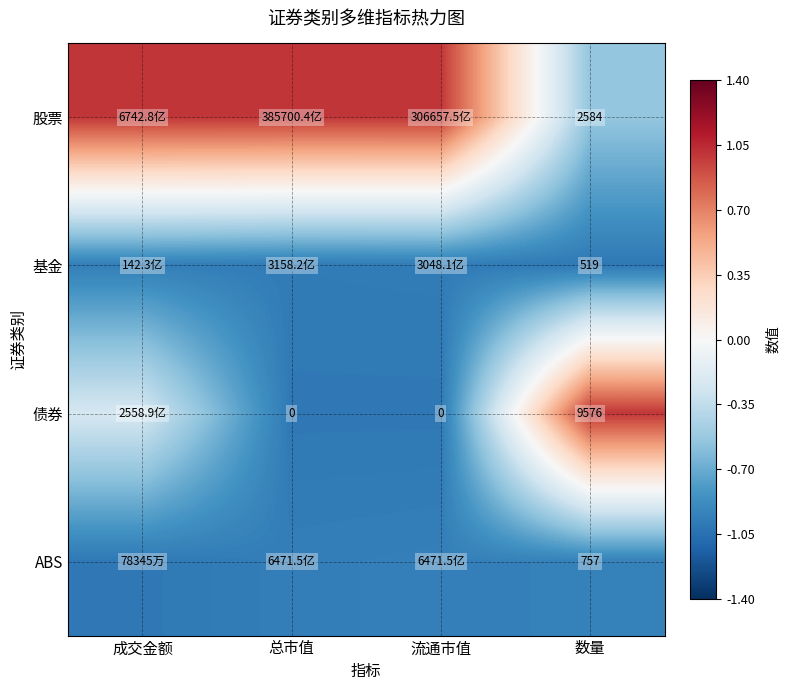

How many distinct data groups are displayed?

4